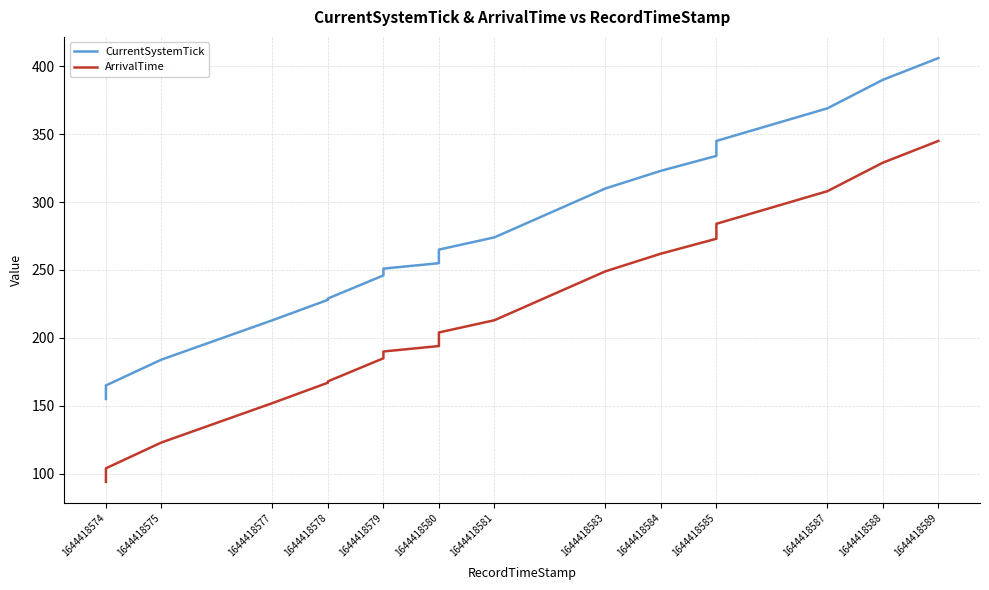

How many series are shown in this chart?

2